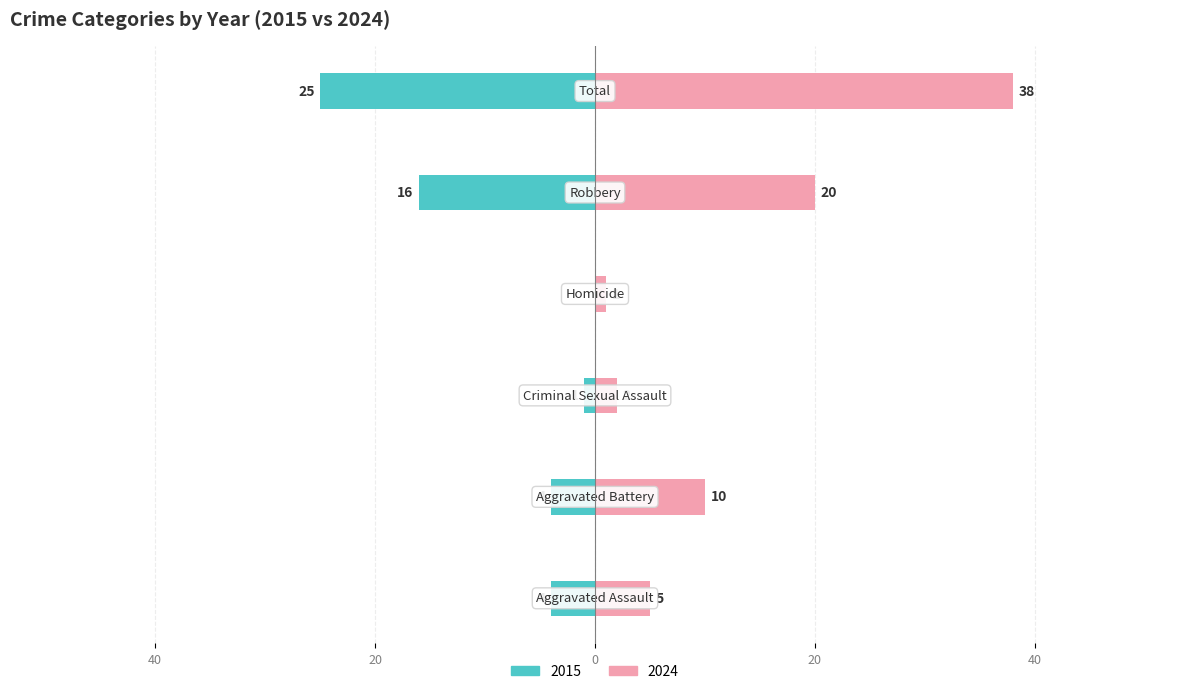

The value of Right at Criminal Sexual Assault is 3. True or false?

False